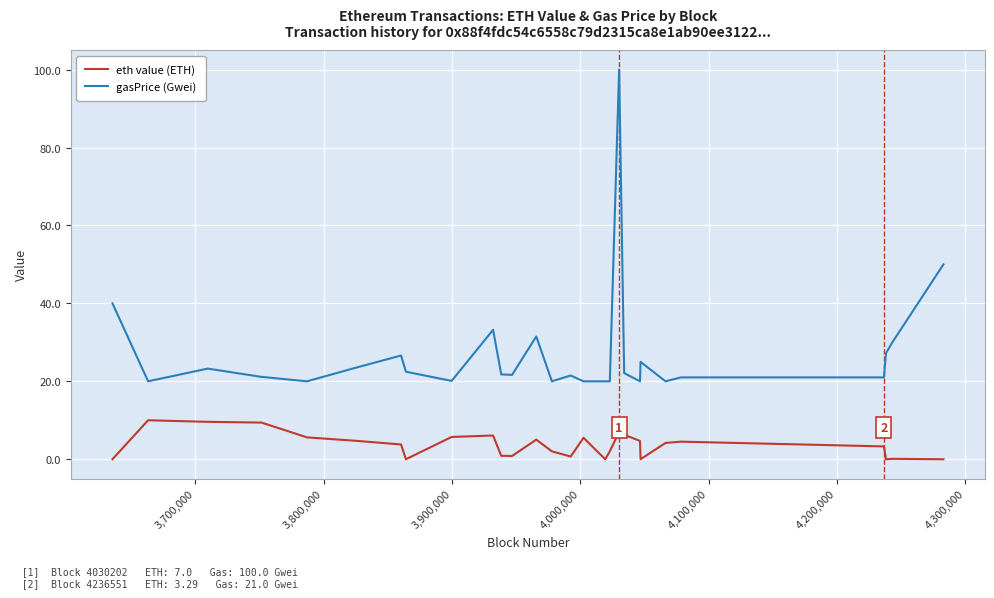

What is the maximum value shown in the chart?

100.0